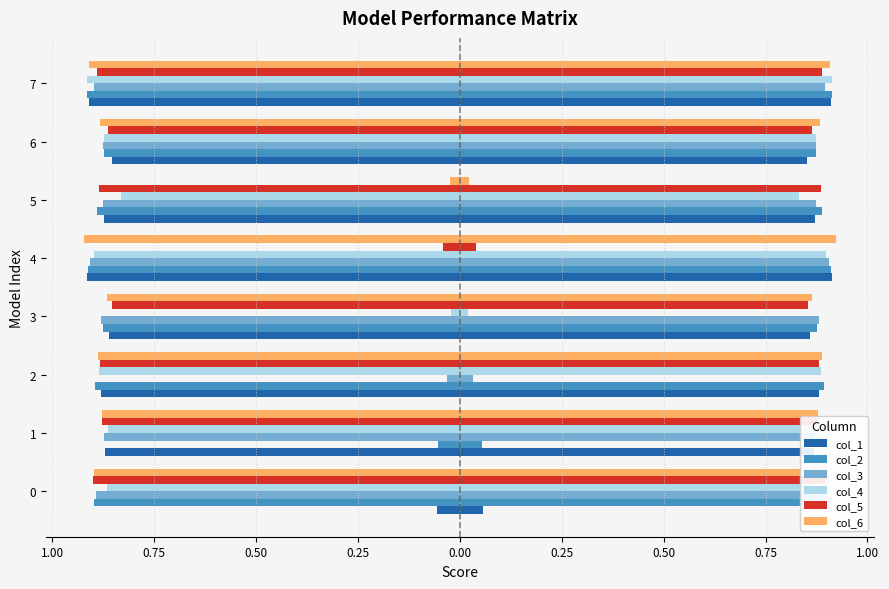

What is the highest value of the col_3 series?

0.9